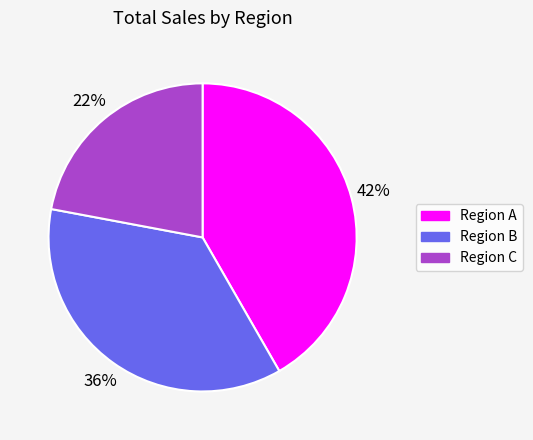

To the nearest percent, what percentage of the pie is Region B?

36%